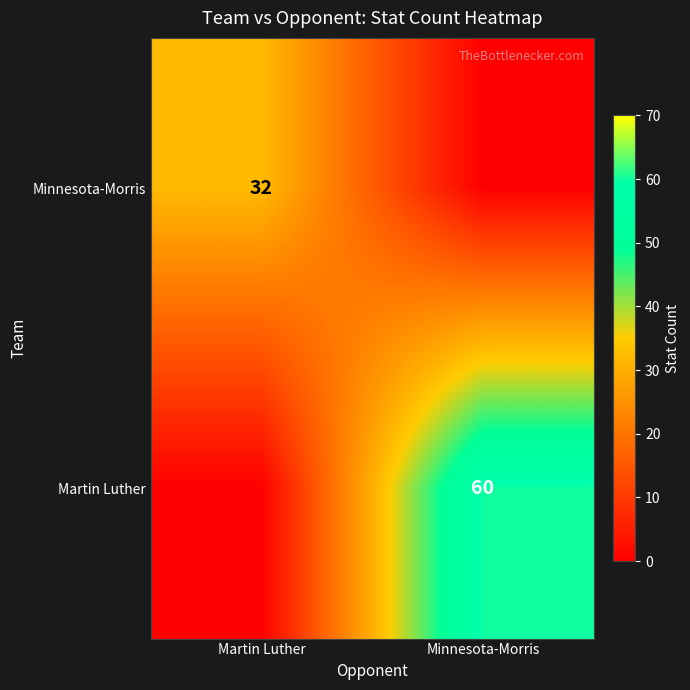

True or false: Minnesota-Morris has a value of 52 at Martin Luther.

False